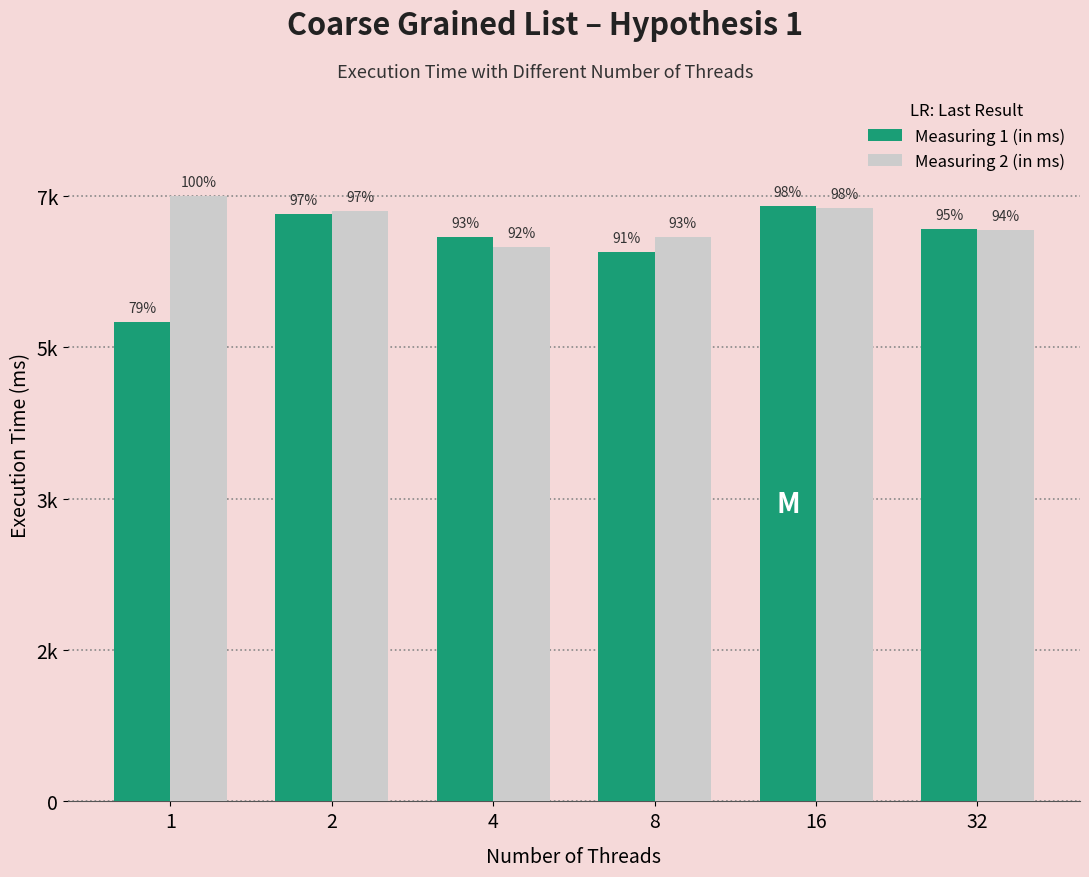

What is the difference between the highest and lowest values at 1?

1431